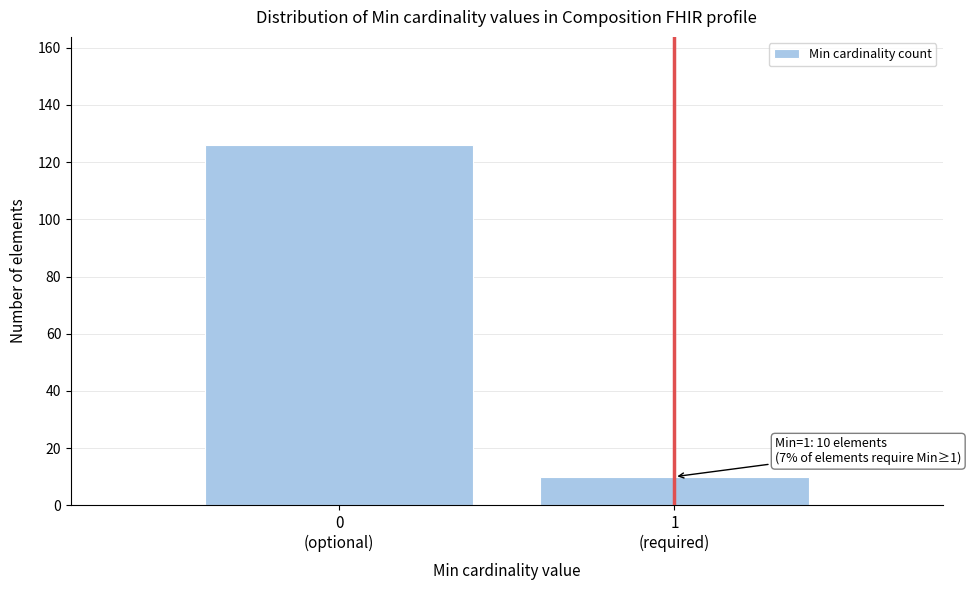

Reading right to left, what are all the values shown in this chart?

10	126